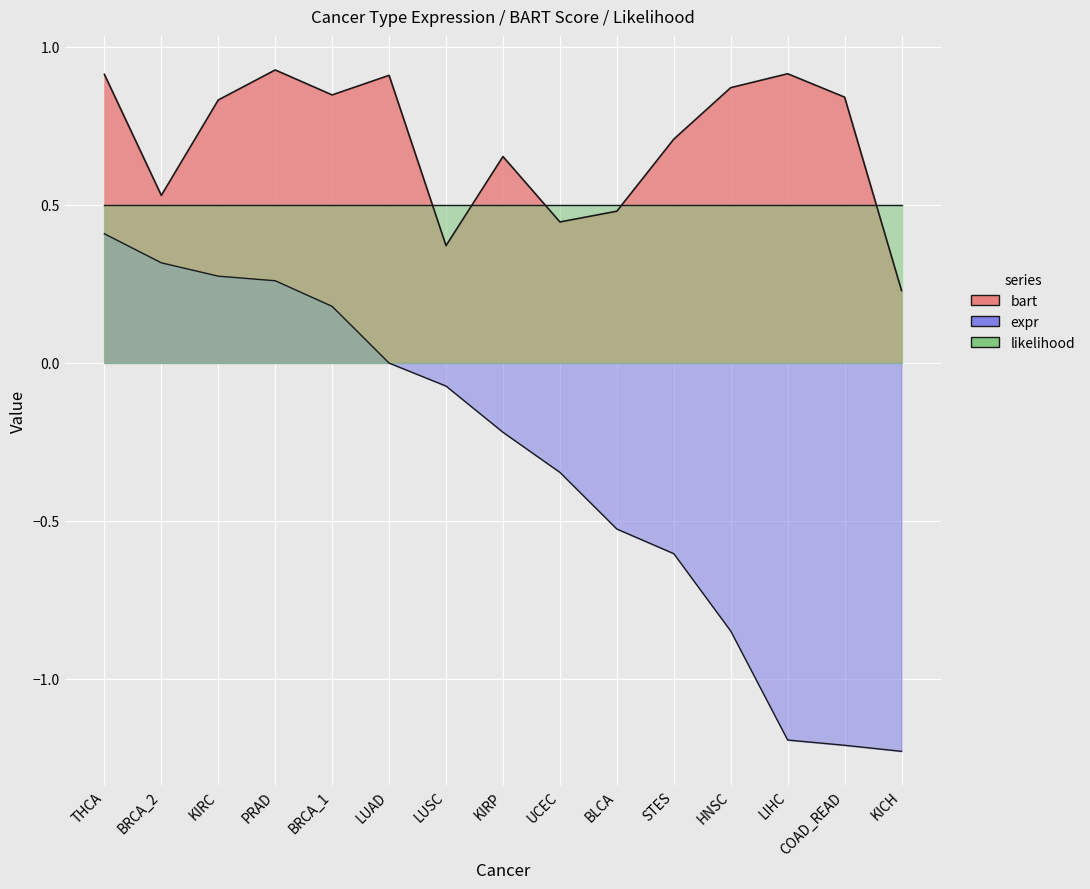

What is the sum of the expr values at COAD_READ and PRAD?

-1.0